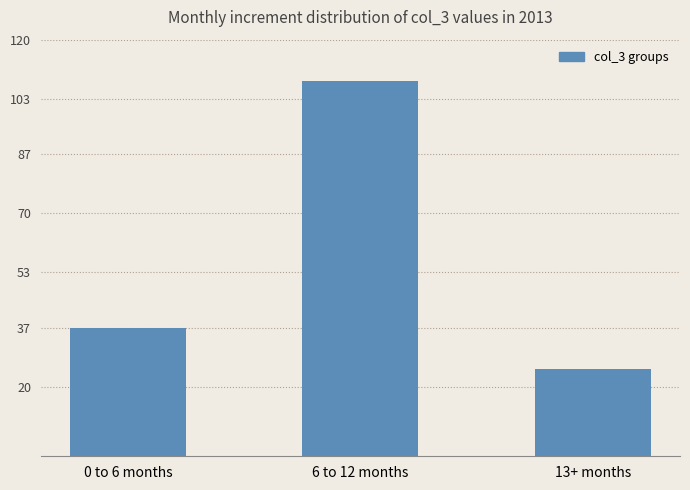

Count the values in the range 25 to 108.

3